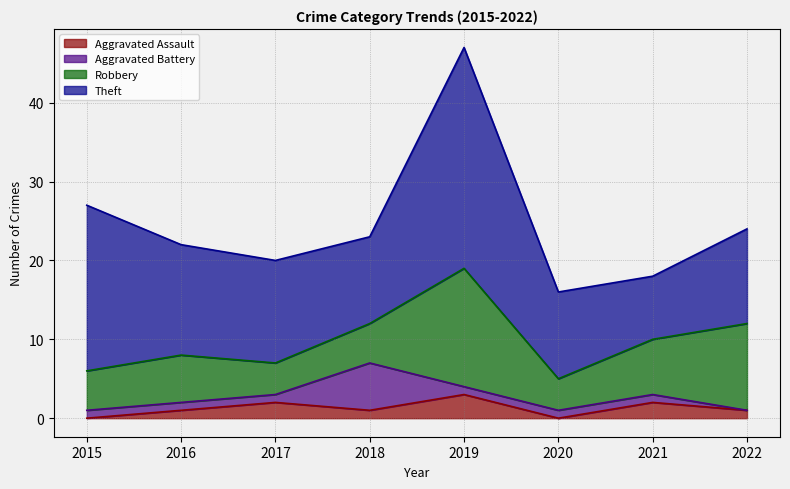

Where is the first local minimum for Aggravated Assault?

2018